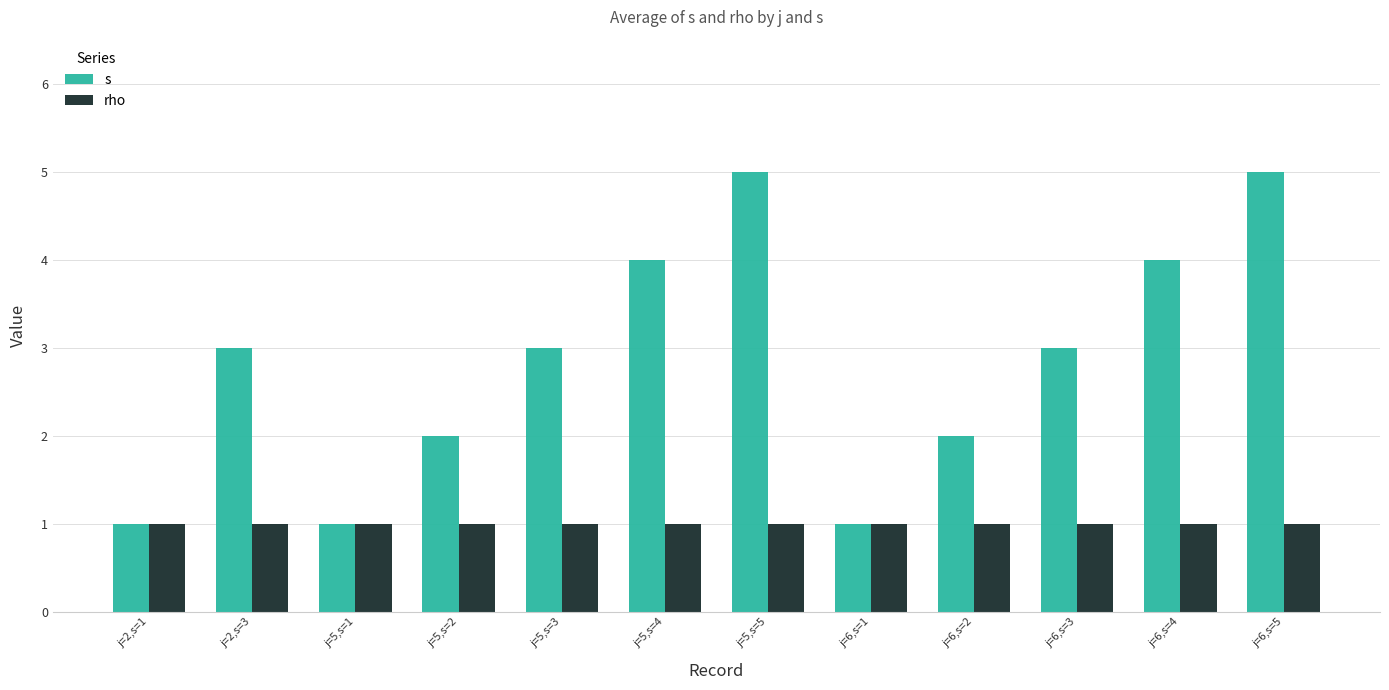

What is the sum of the rho values at j=5,s=2 and j=5,s=4?

2